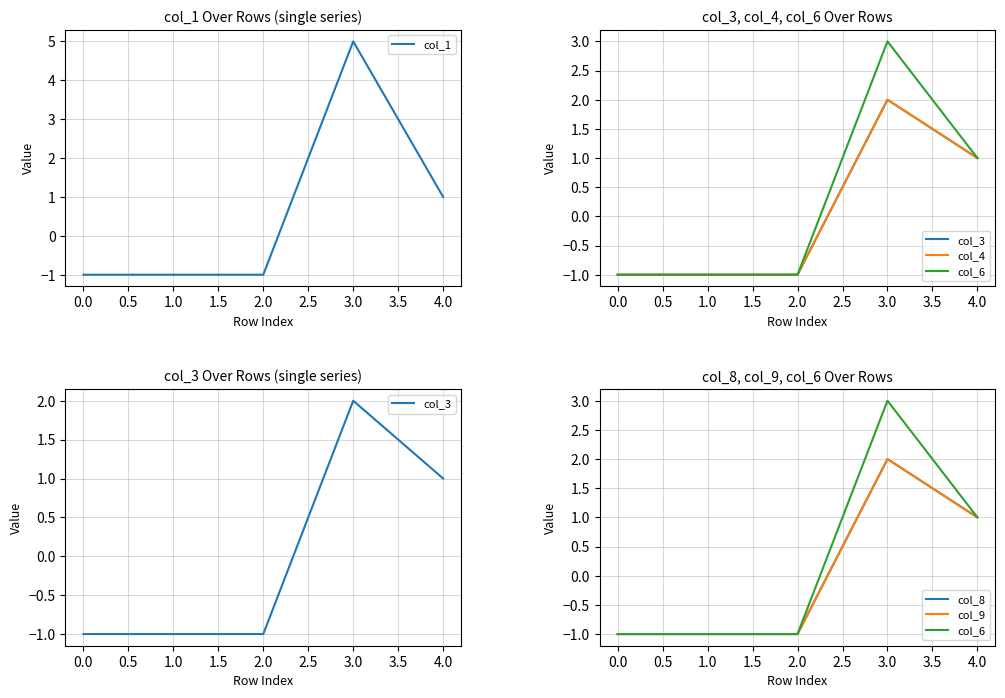

How many lines are shown in the chart?

6